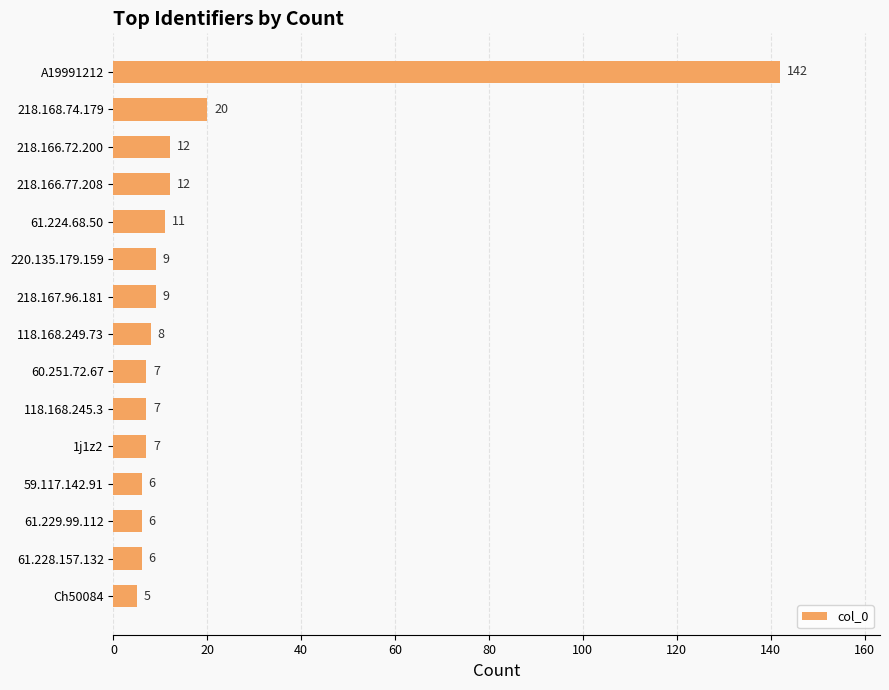

What position from the bottom is 218.166.72.200?

13